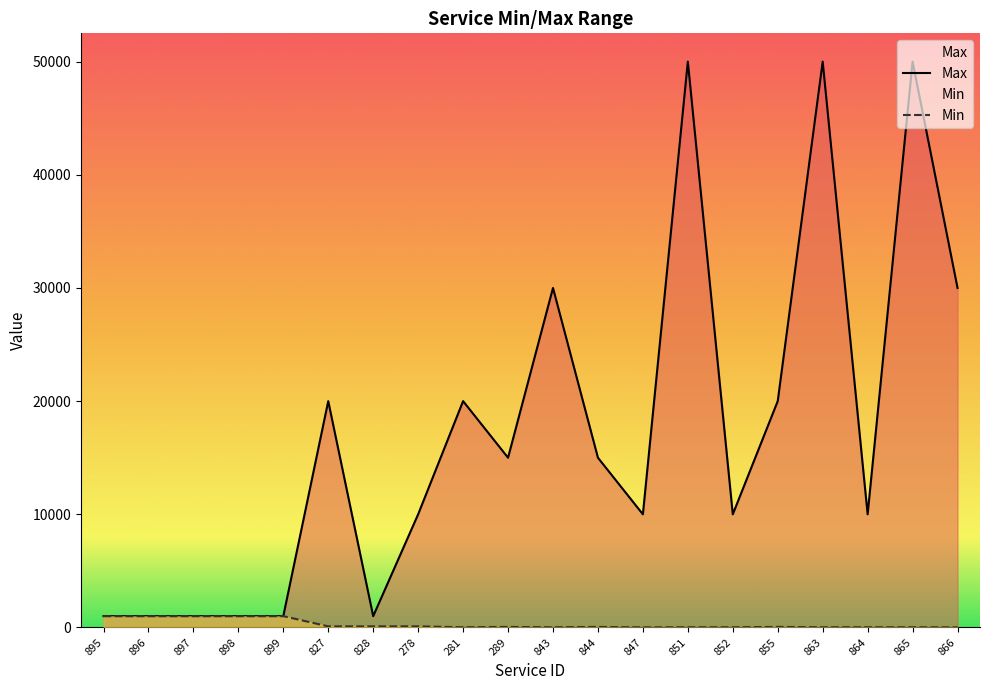

True or false: Min and Max intersect in this chart.

False